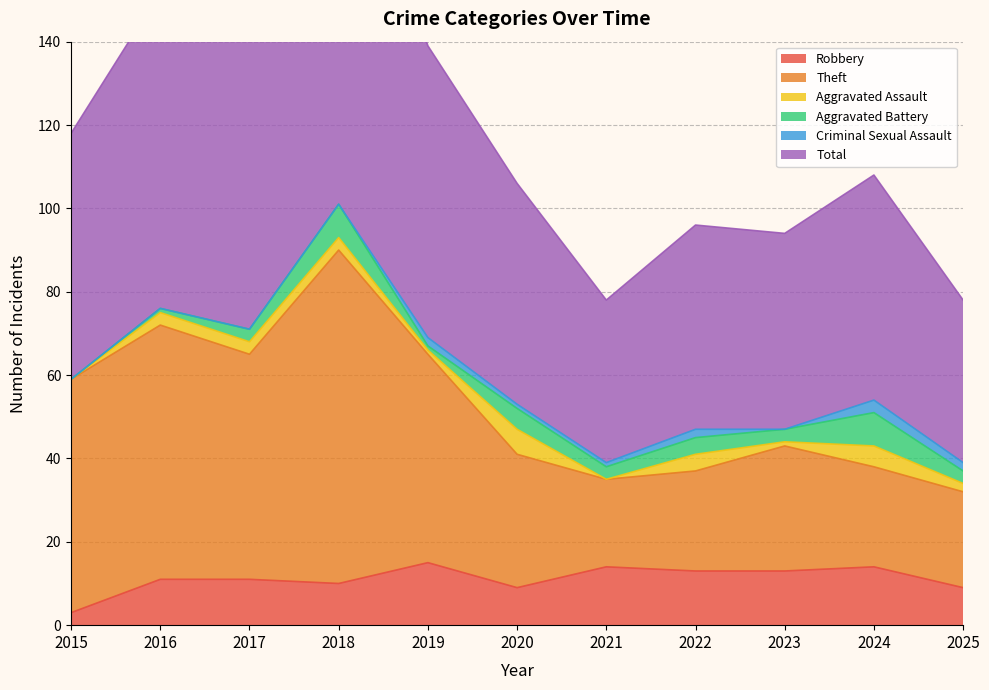

True or false: Robbery and Total cross at least once.

False